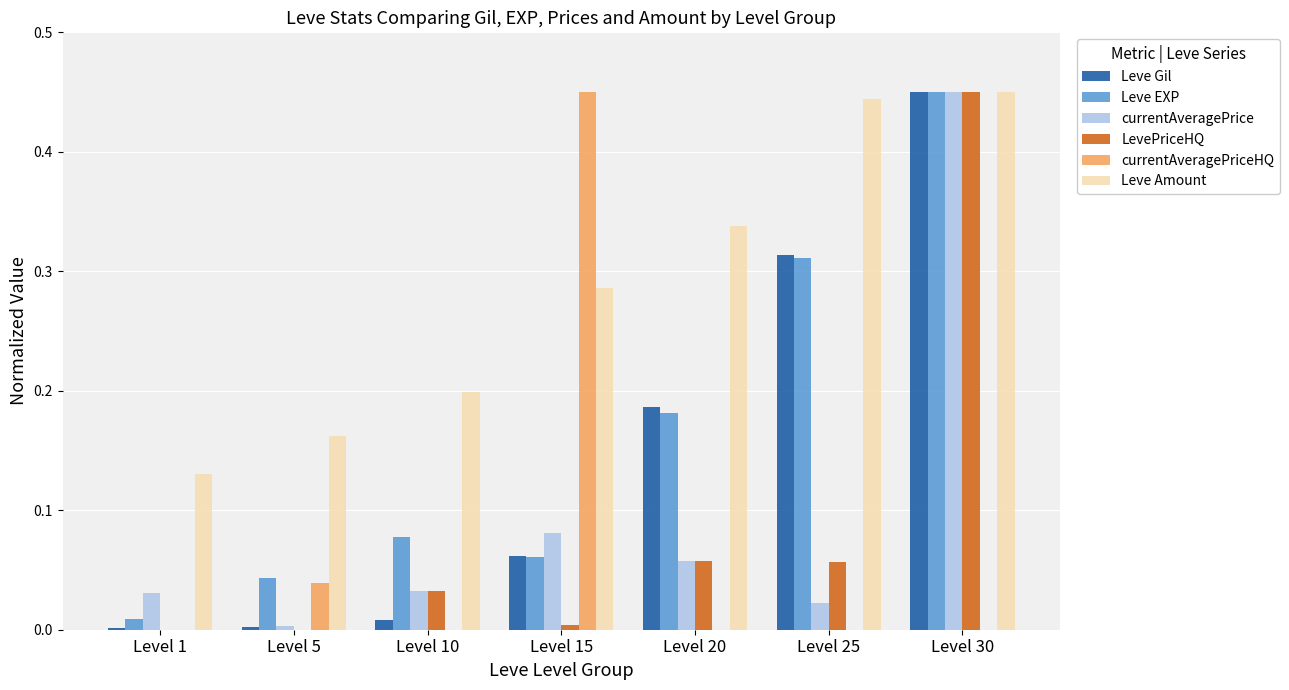

At which category is the sum across all series the highest?

Level 30